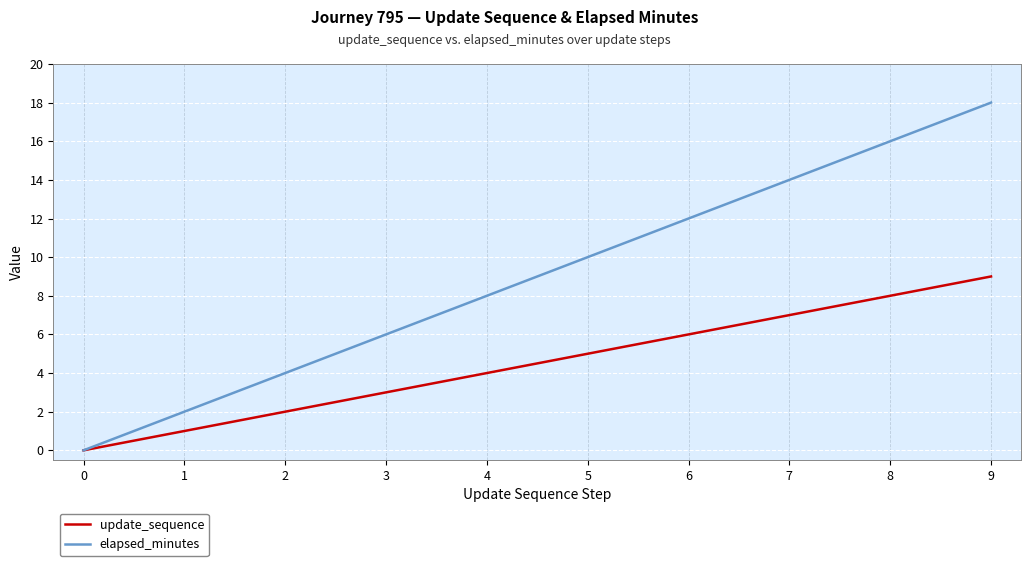

Which series has the widest spread of values?

elapsed_minutes